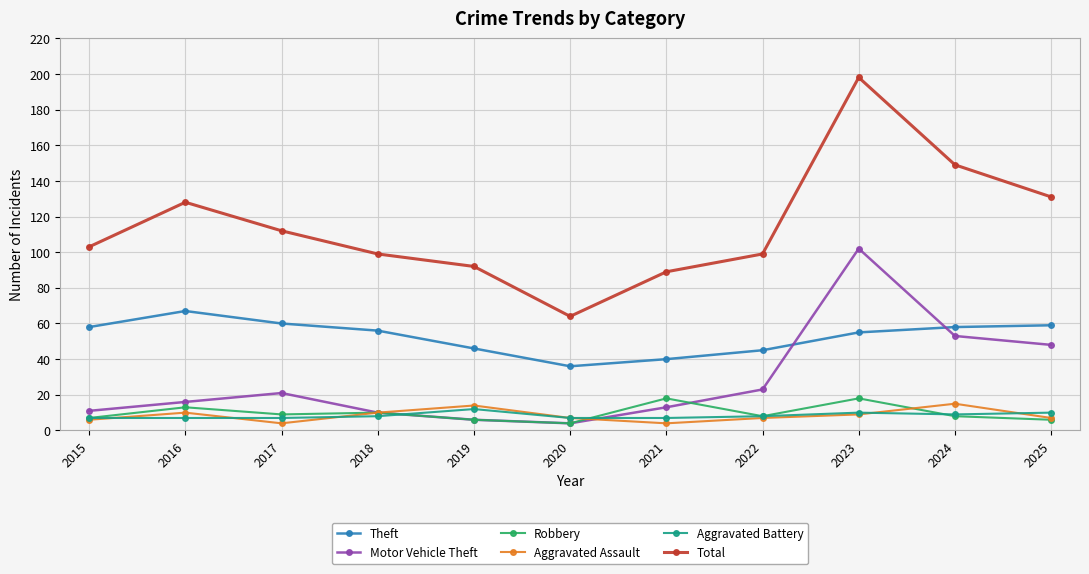

Which series has the widest spread of values?

Total